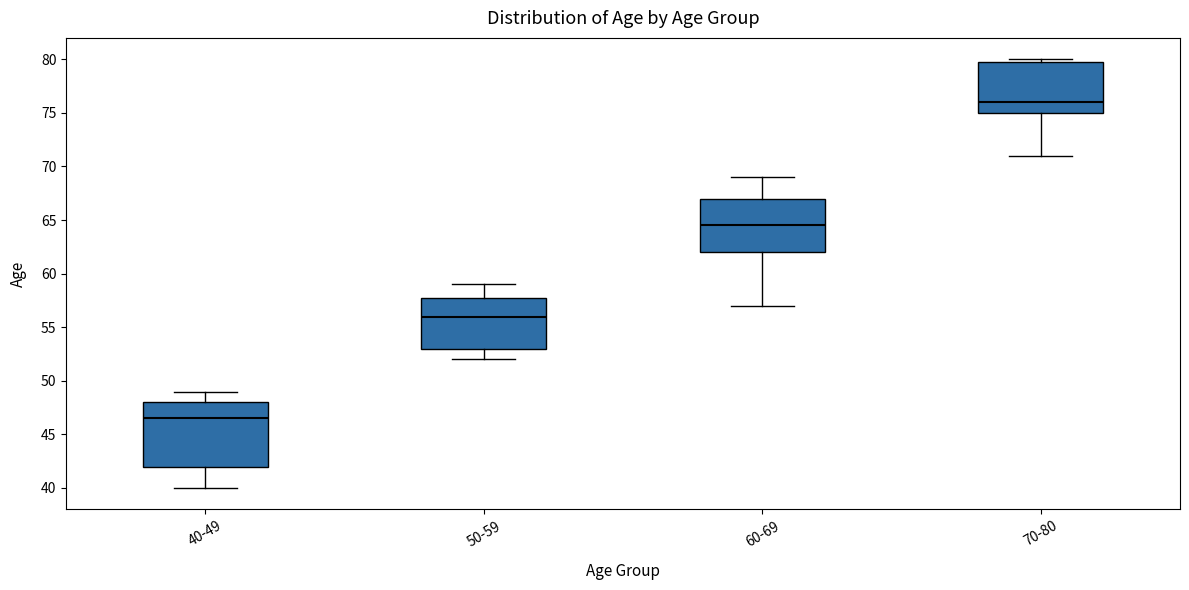

Which box's median line is the highest?

70-80